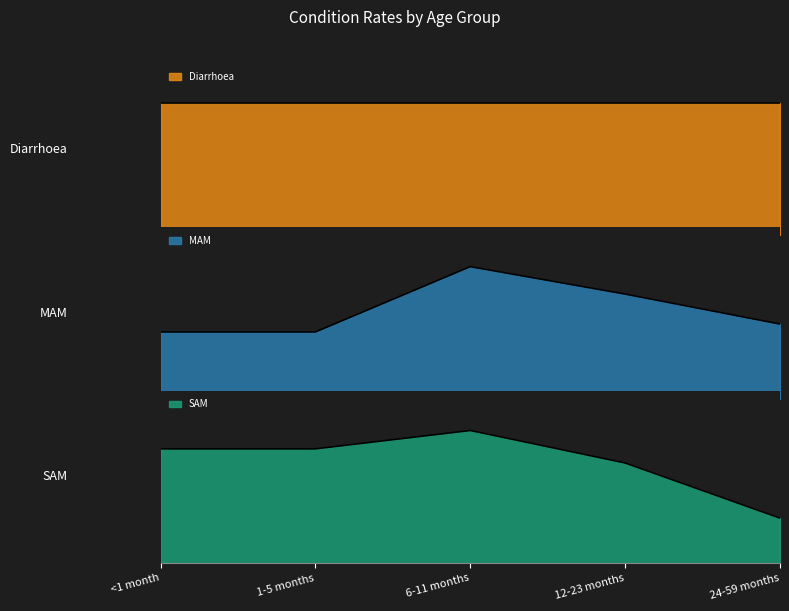

At which label is SAM closest to 0?

24-59 months